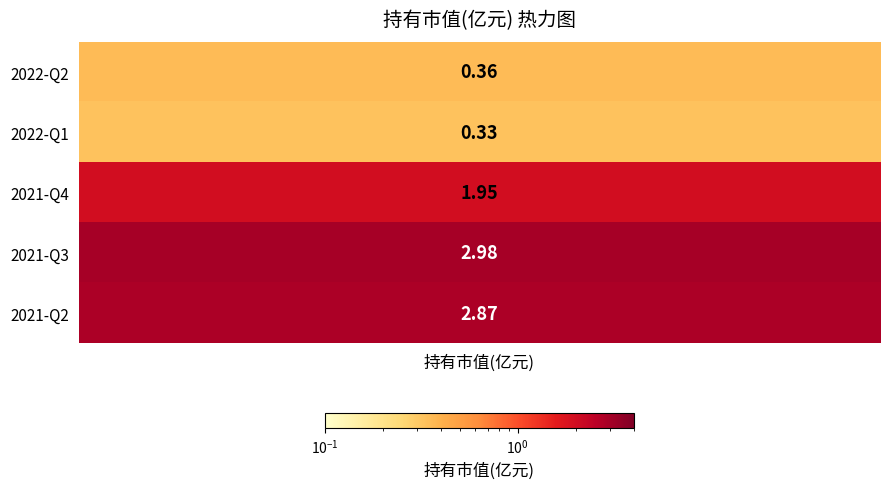

Is it true that the value at 2022-Q2 is 0.1?

False